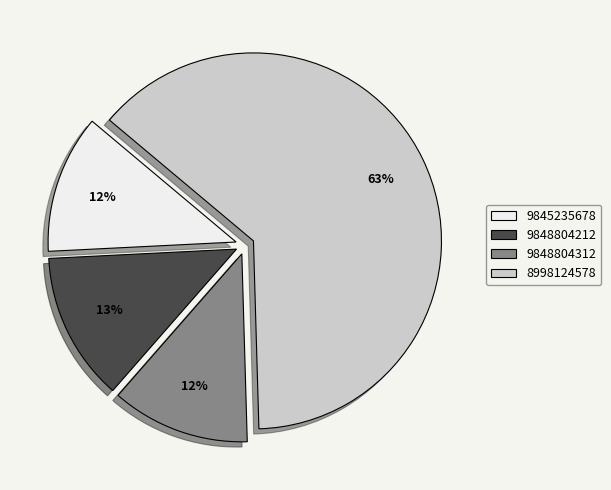

Which has a higher value, 9848804312 or 9848804212?

9848804212